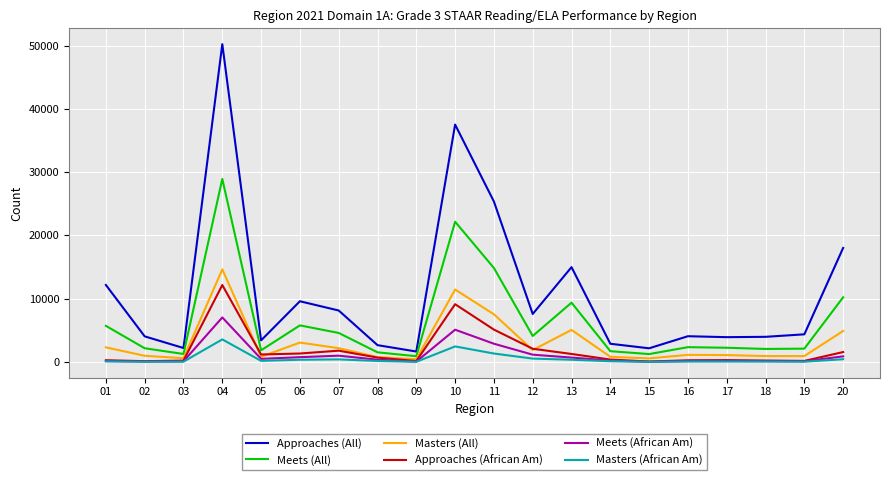

Which series has the largest total across all categories?

Approaches (All)